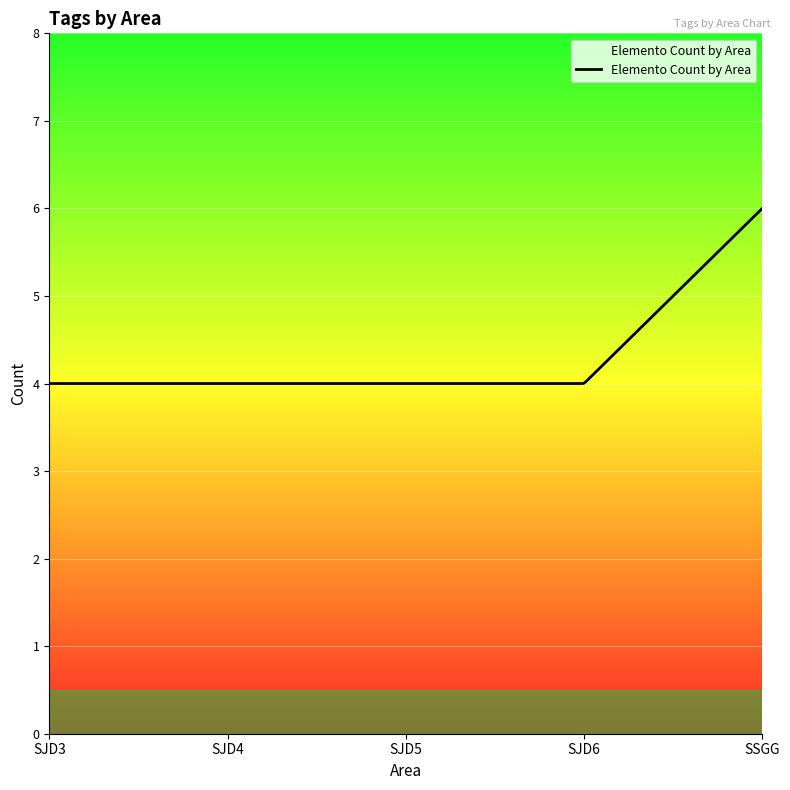

What is the difference between the maximum and minimum values?

2.0